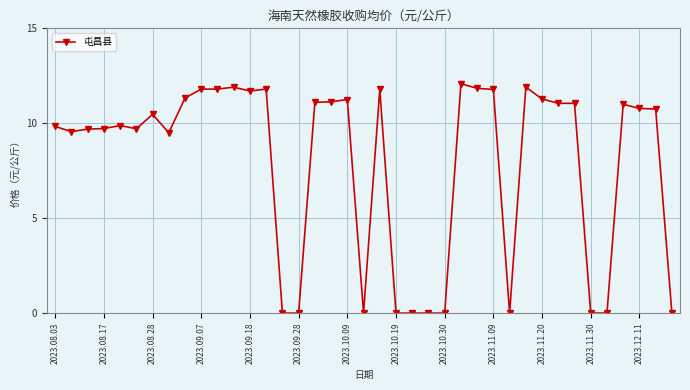

What is the difference between the second highest and minimum values?

11.9